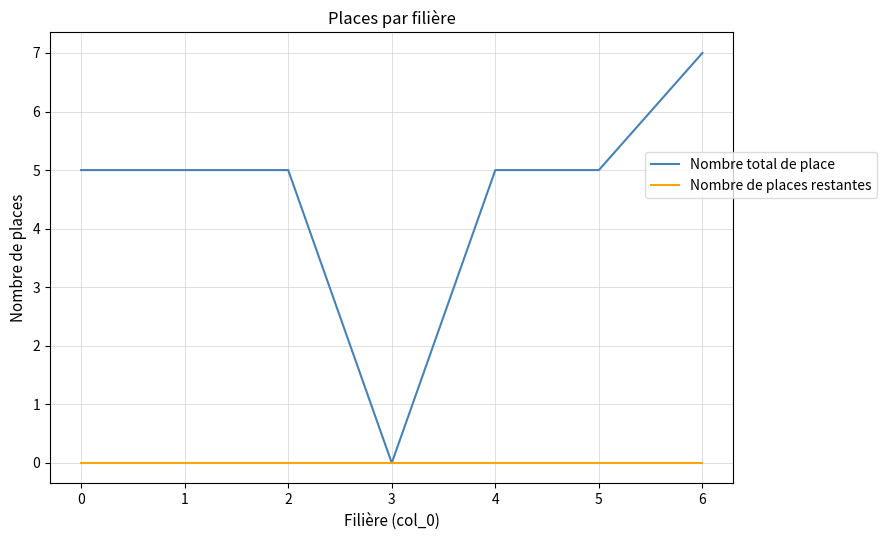

What is the maximum value shown in the chart?

7